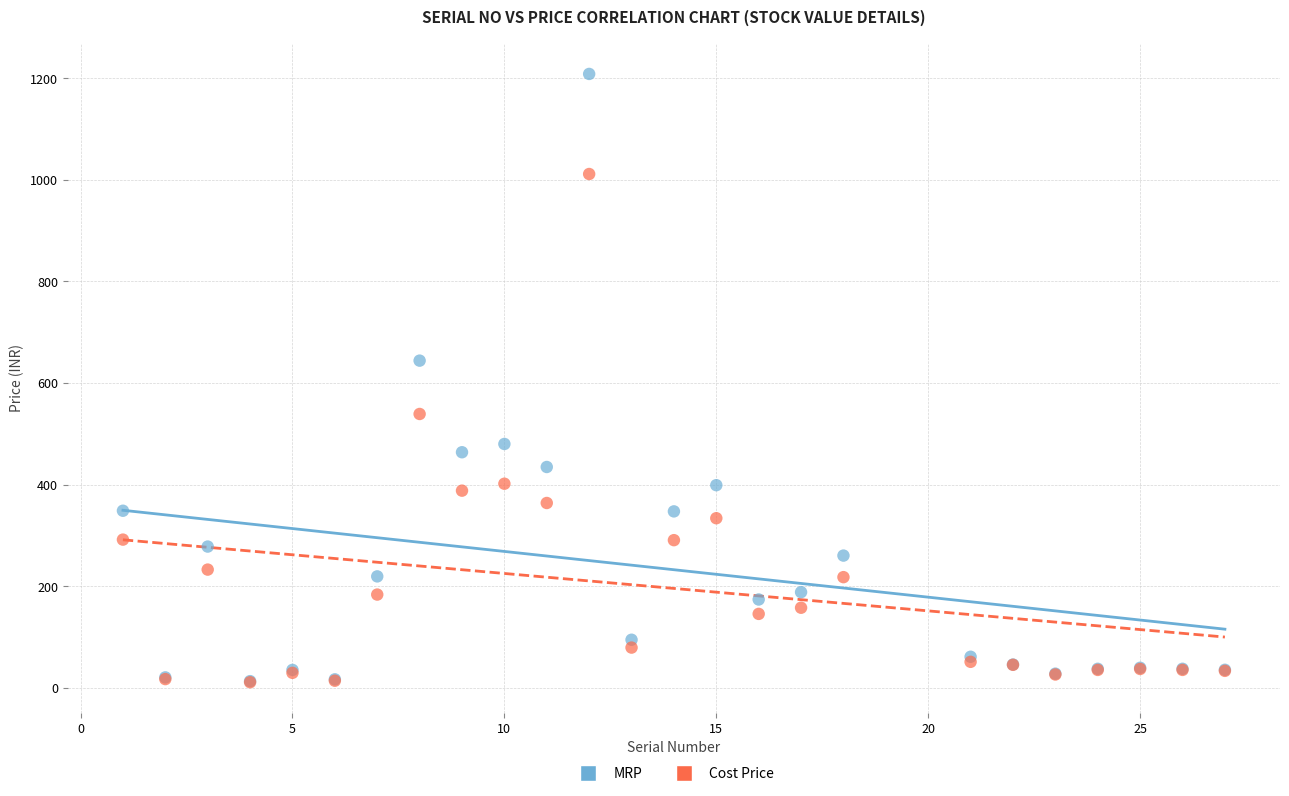

In the MRP series, what Y value is closest to 610?

644.1